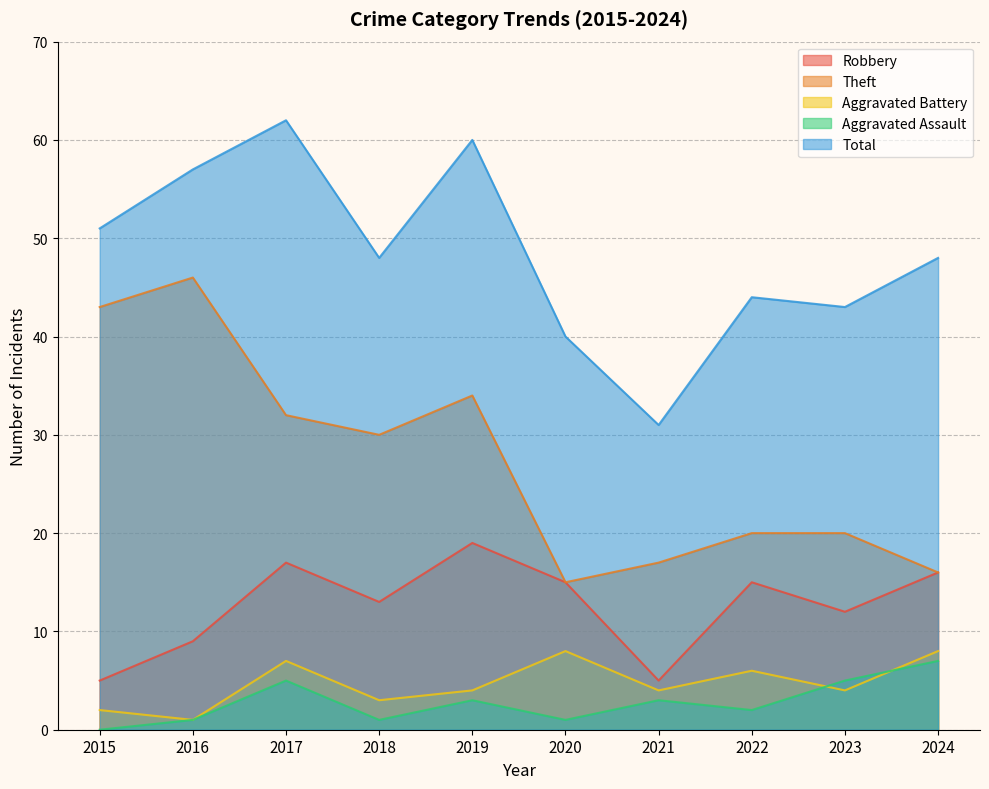

How many categories are shown in the chart?

10